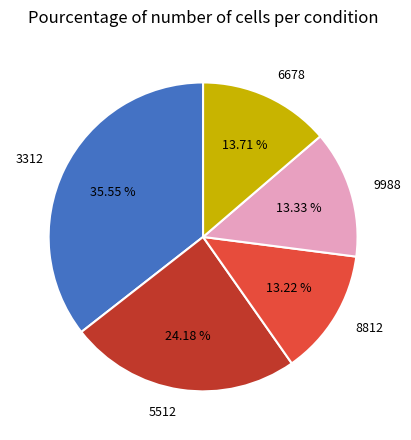

Count the number of slices in the pie.

5